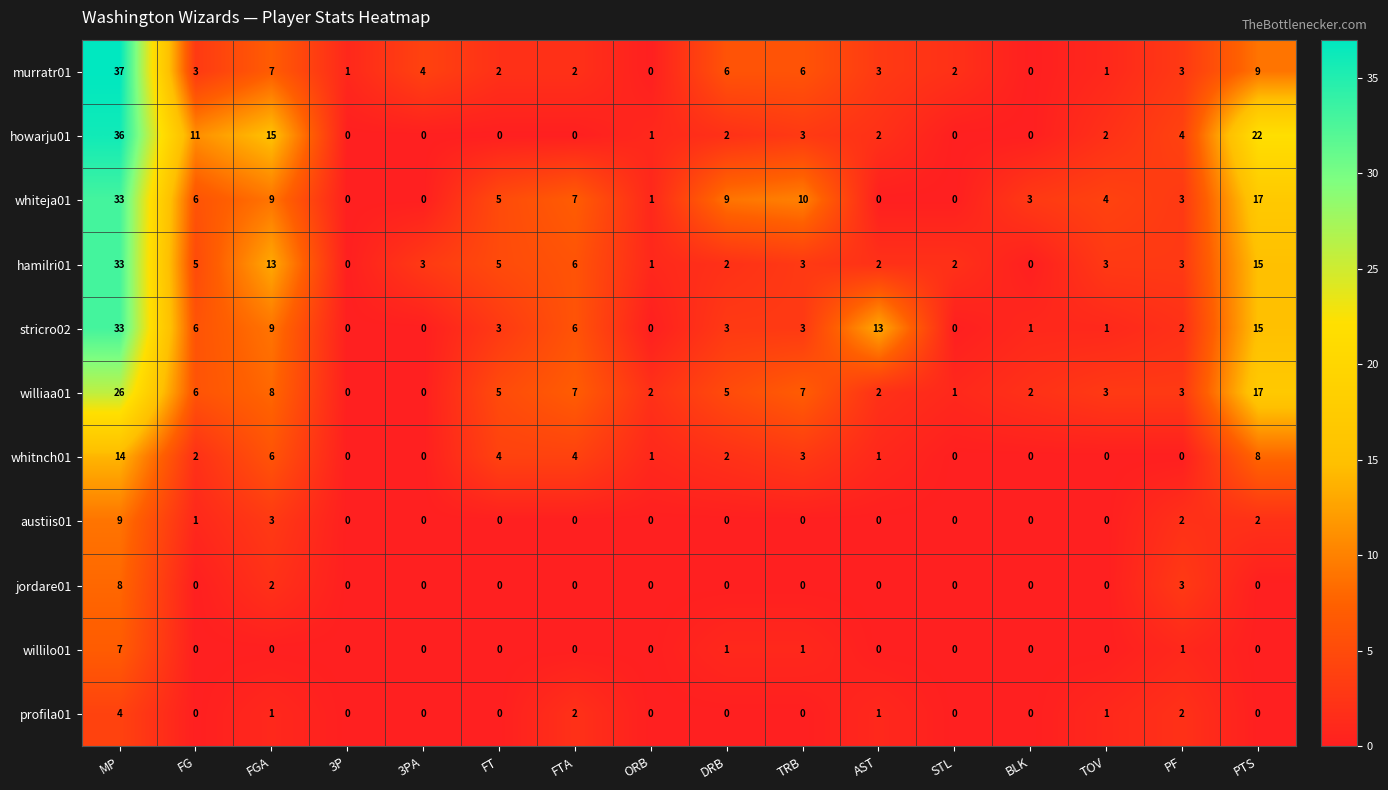

What is the maximum value for stricro02?

33